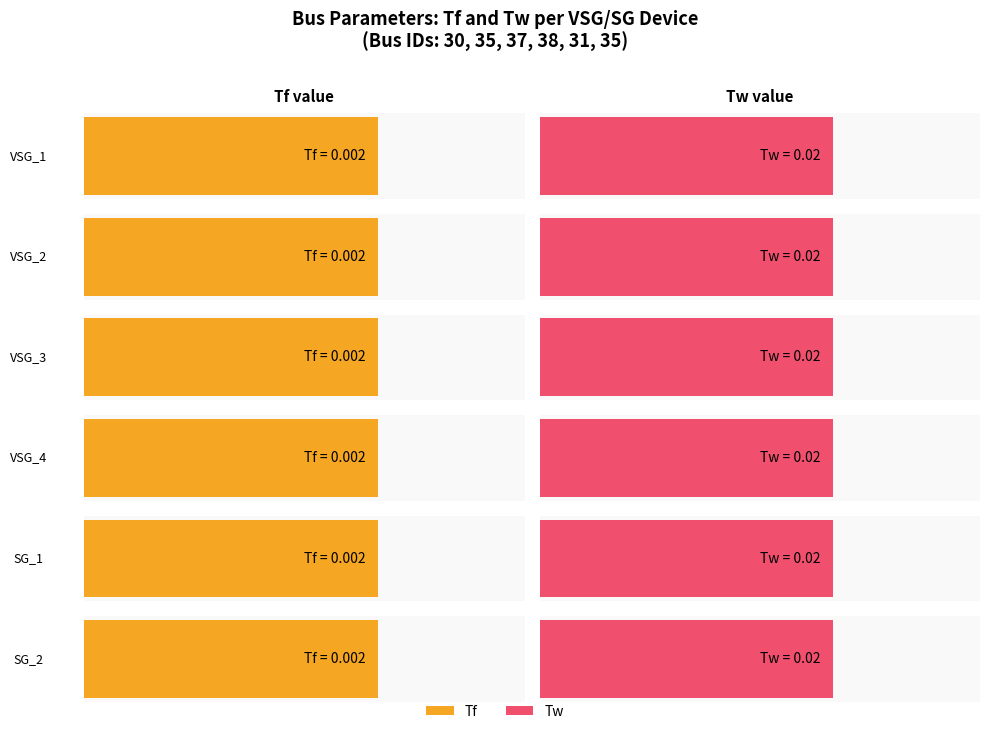

At how many categories does at least one series exceed 0?

6